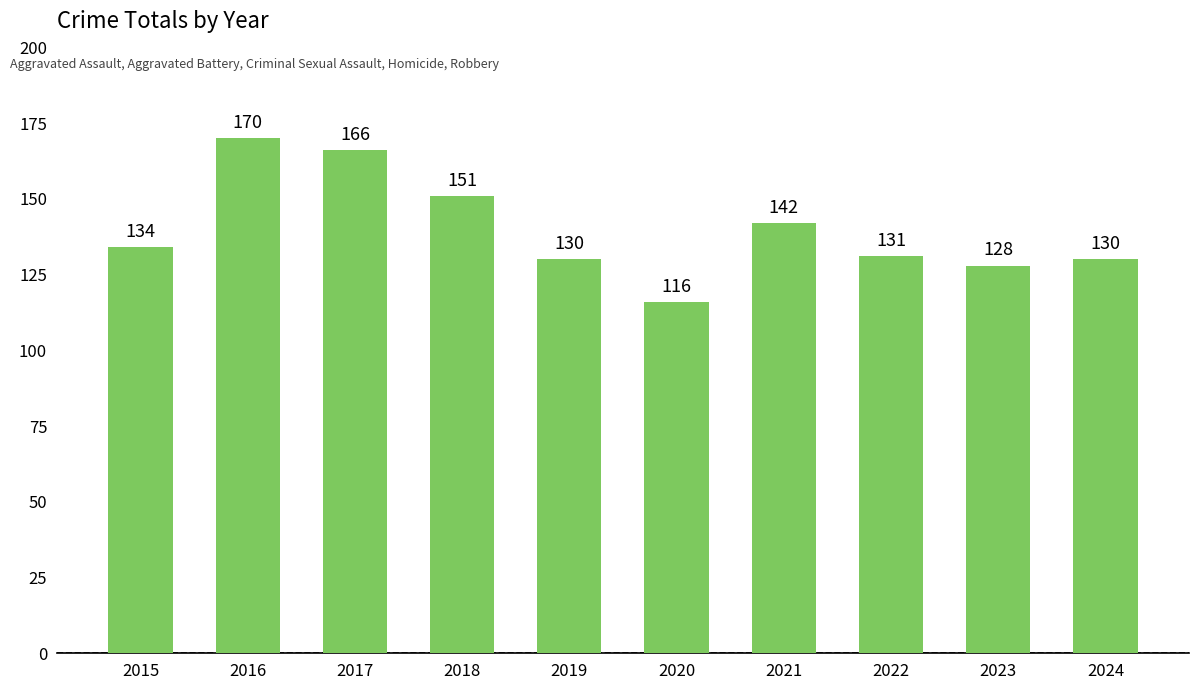

What is the value of the 7th bar from the left?

142